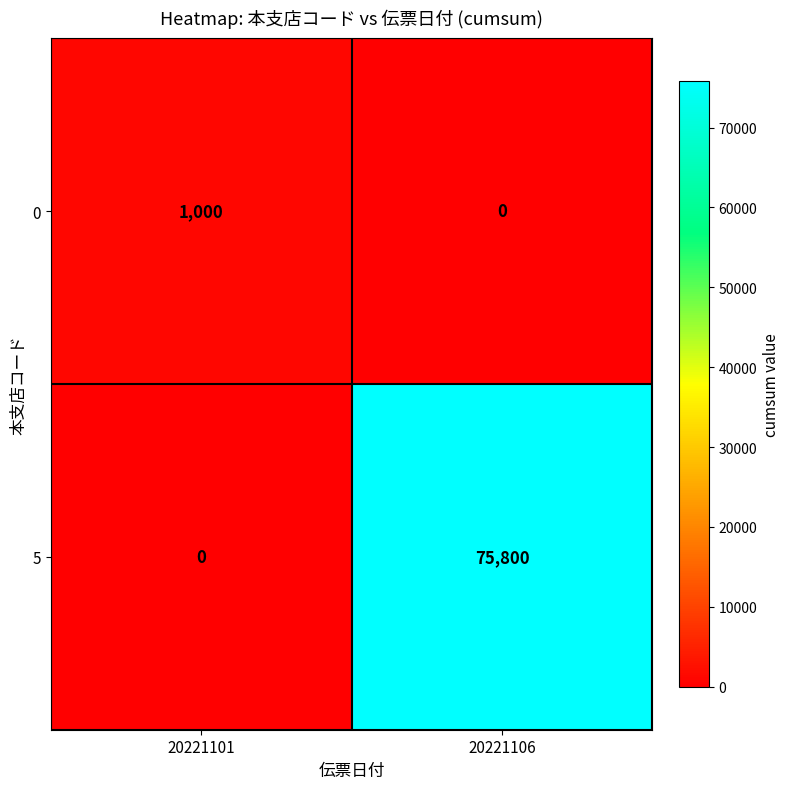

The value of 5 at 20221106 is 75800. True or false?

True